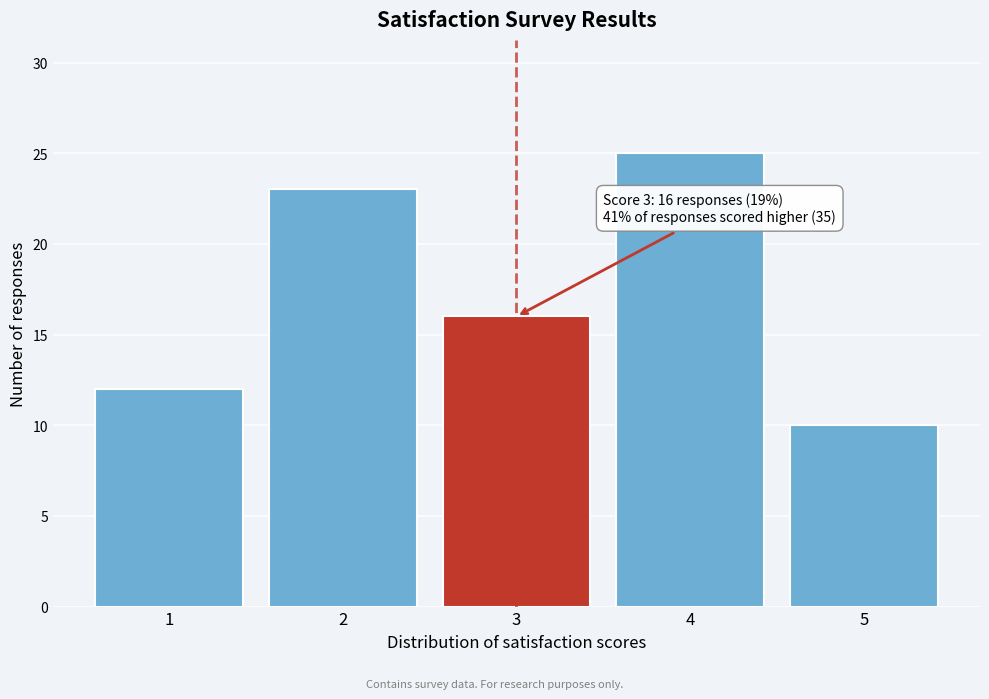

Reading left to right, extract all data points from this chart.

12	23	16	25	10